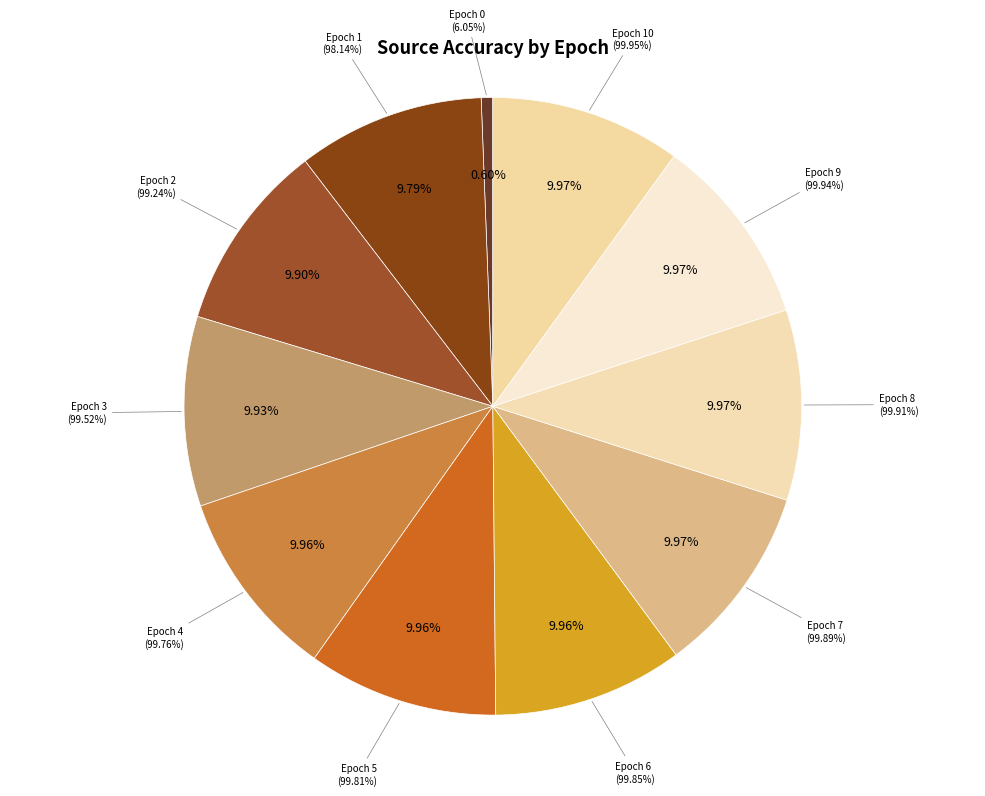

Count the number of slices in the pie.

11